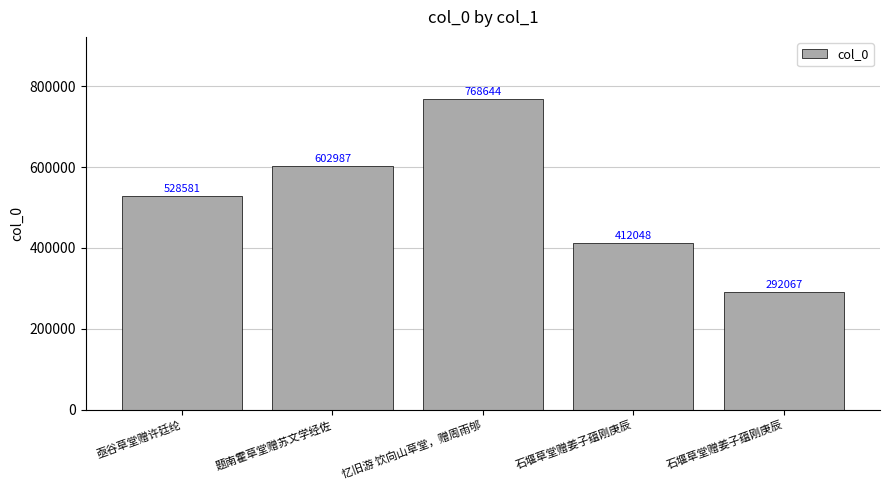

List the labels in order of value, smallest first.

石堰草堂赠姜子蕴刚庚辰, 石堰草堂赠姜子蕴刚庚辰, 亟谷草堂赠许廷纶, 题南霍草堂赠苏文学经佐, 忆旧游 饮向山草堂，赠周雨邭